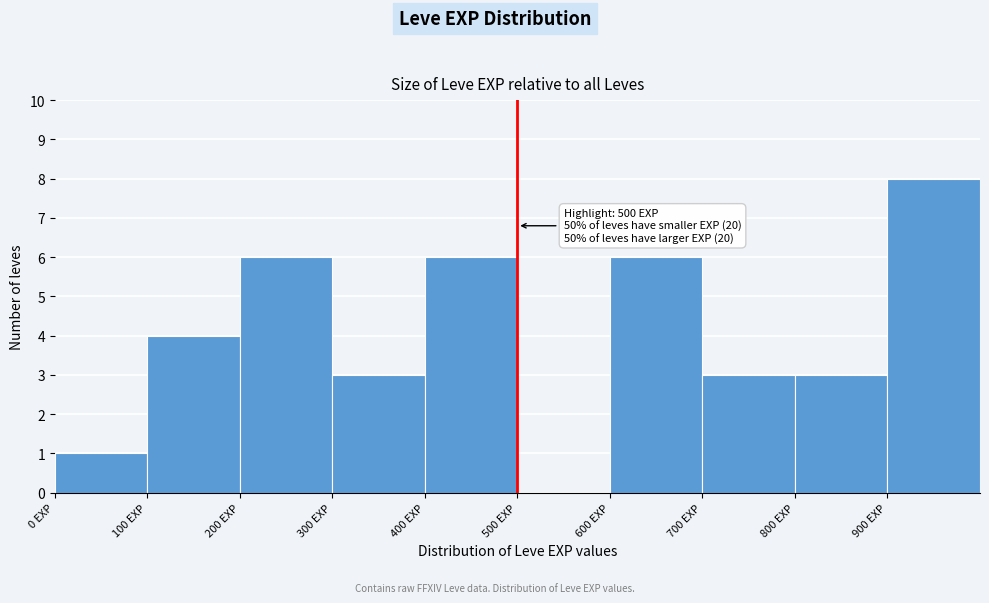

Which range on the x-axis has the tallest bar?

900 to 1000